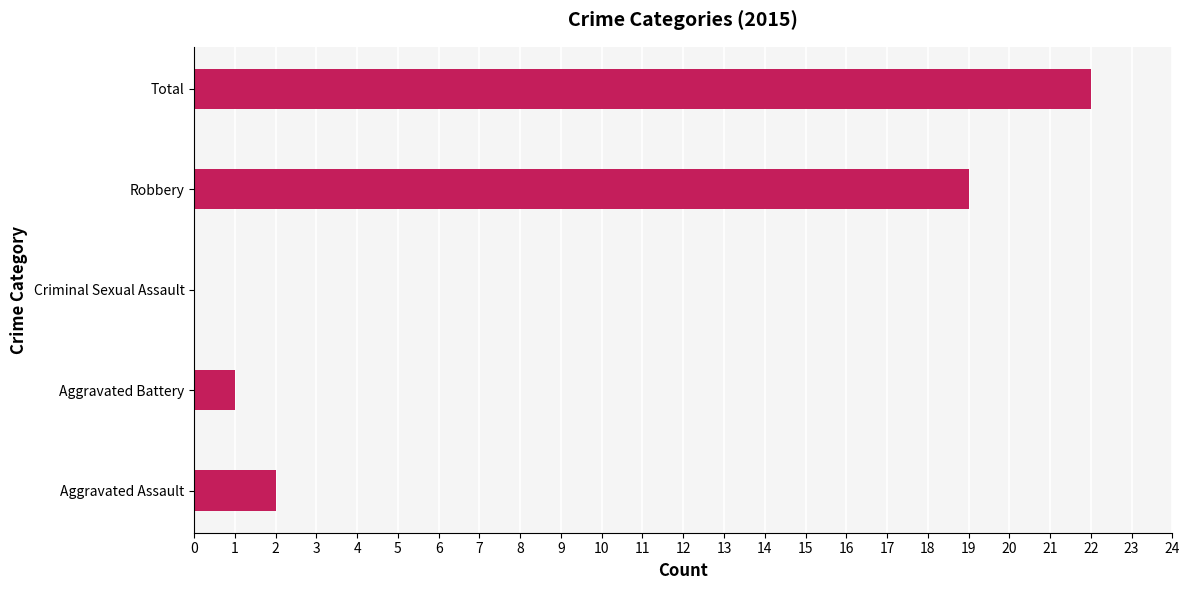

Which series has the largest total across all categories?

2015